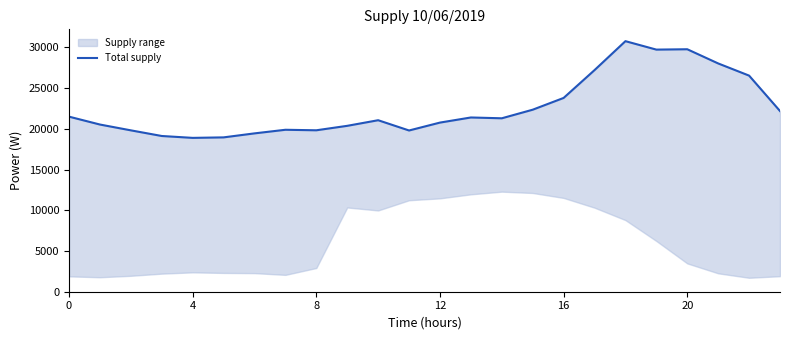

True or false: the data has more than 2 interior local peaks.

True